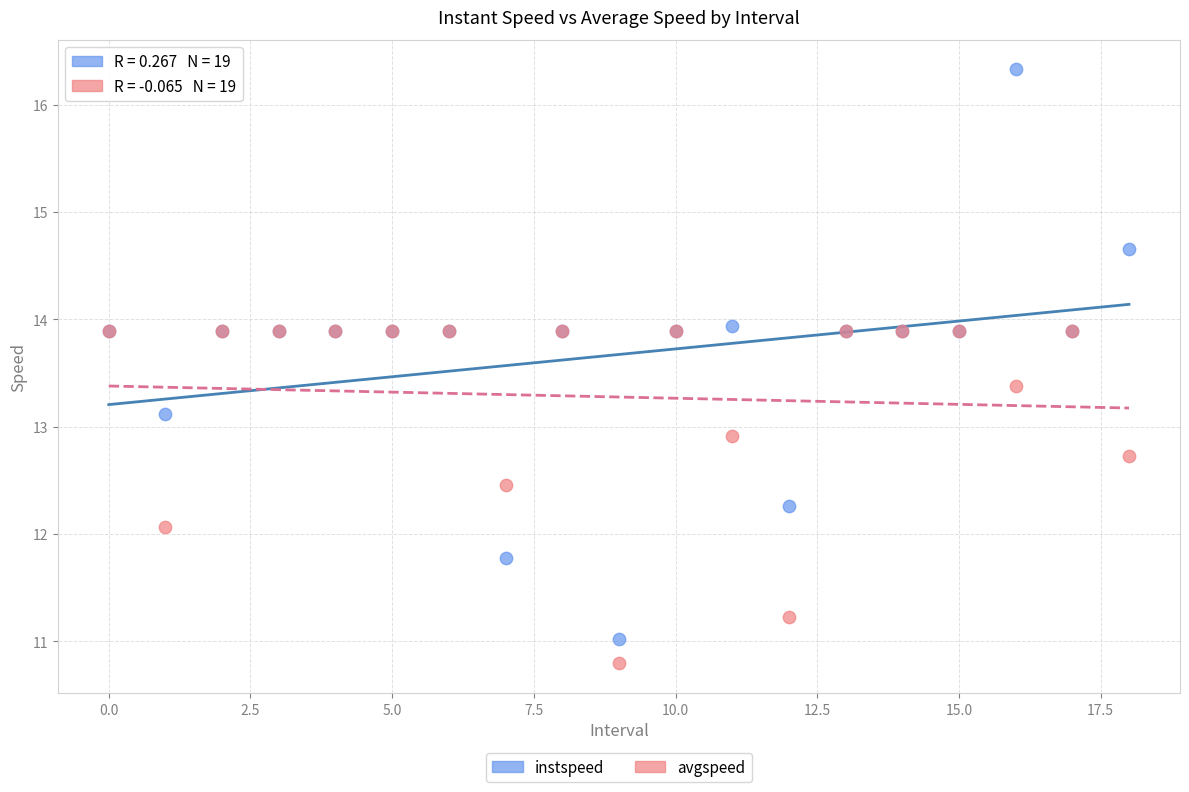

In the avgspeed series, what Y value is closest to 12?

12.1